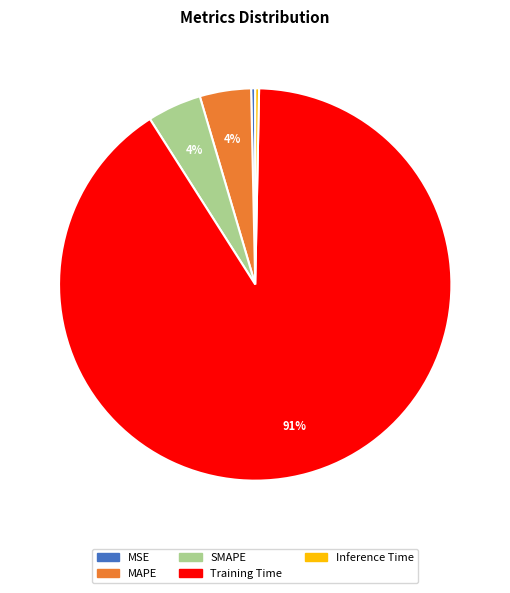

Which slice is the largest?

Training Time